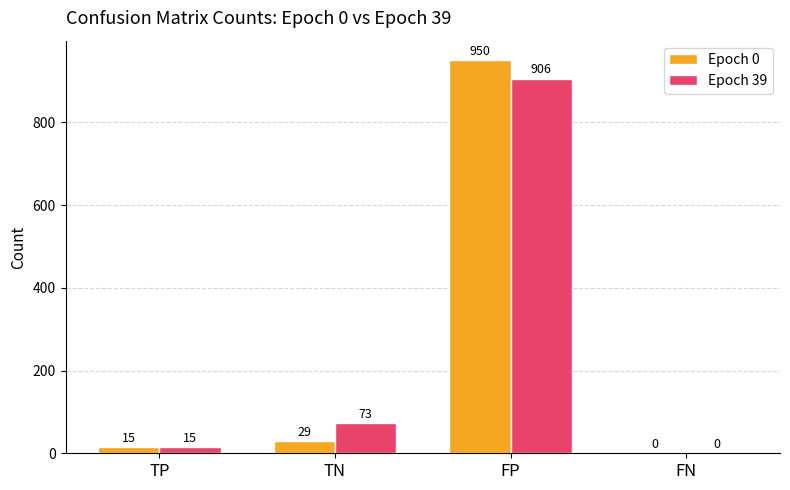

Reading left to right, list all the values displayed in this chart.

Epoch 0: TP=15	TN=29	FP=950	FN=0
Epoch 39: TP=15	TN=73	FP=906	FN=0